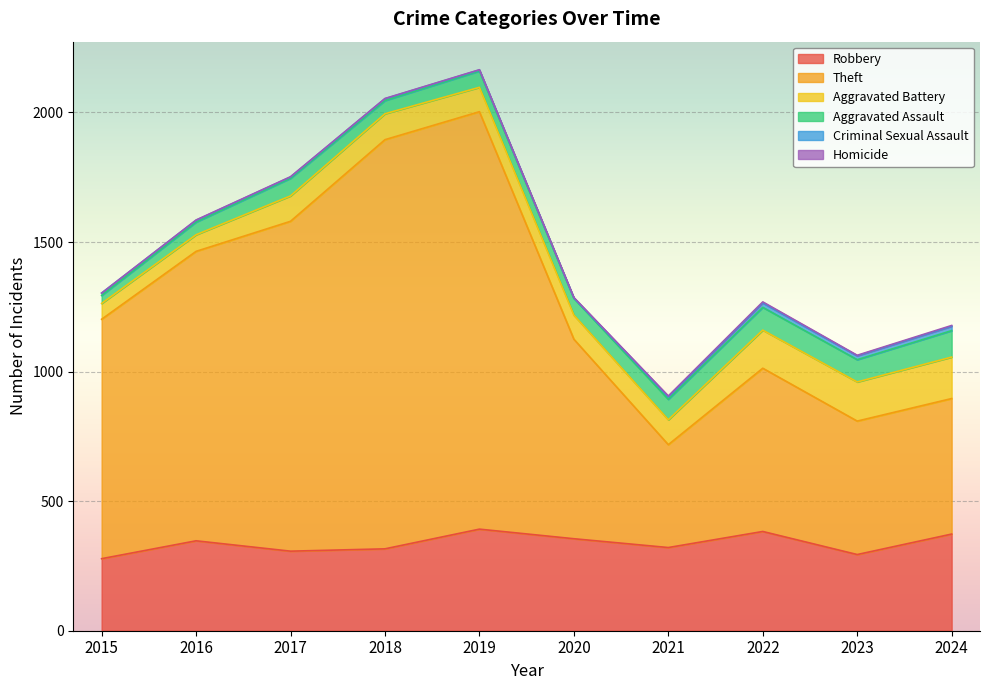

Which series changed the most between 2019 and 2022?

Theft